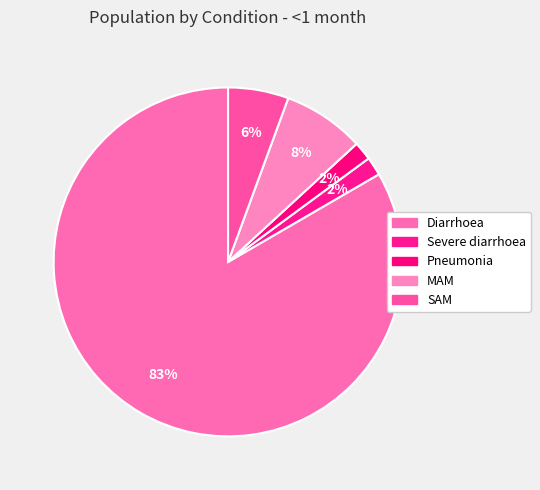

To the nearest percent, what is the difference between the largest and smallest slice percentages?

82%